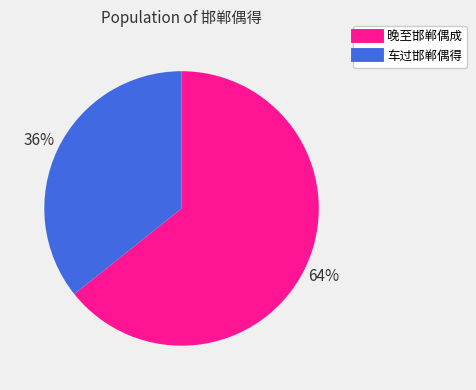

What is the largest slice in the pie chart?

晚至邯郸偶成